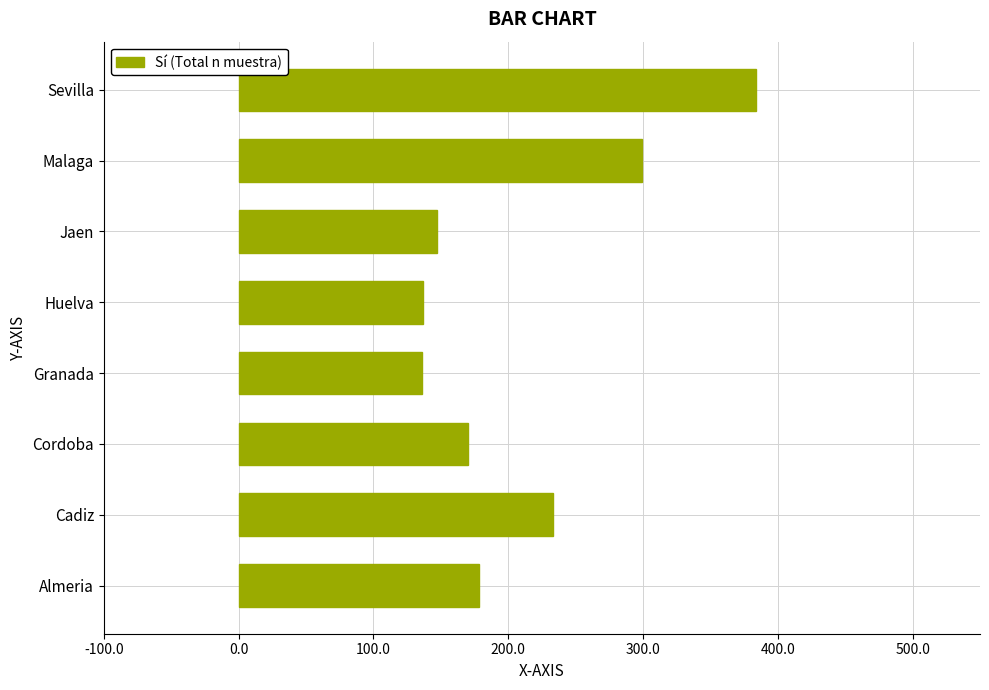

What is the sum of all values?

1684